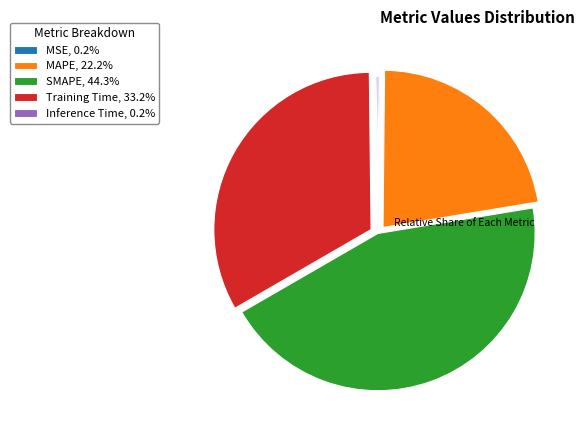

Is there a majority slice in this chart?

No